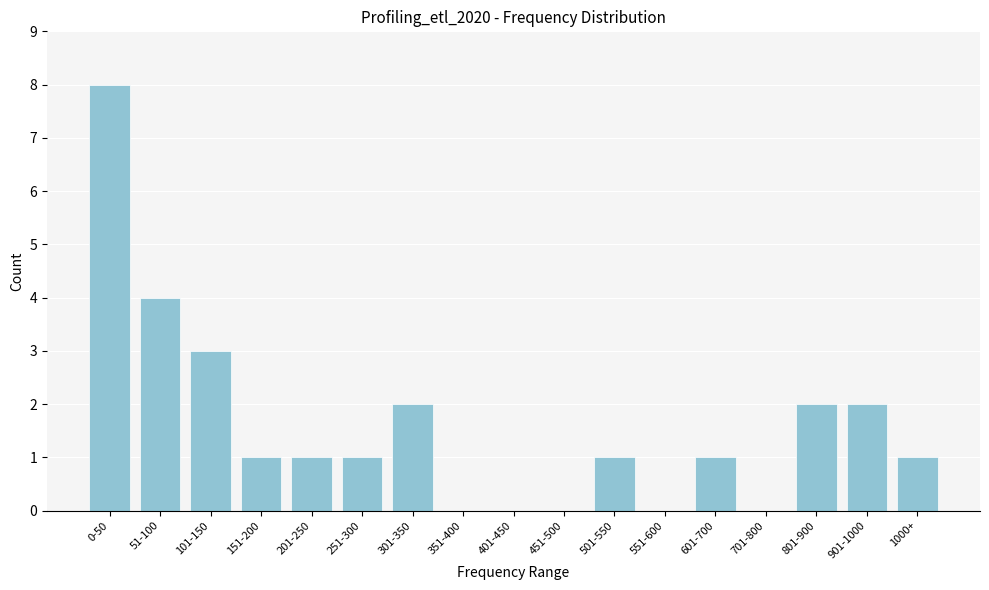

Reading left to right, list all the values displayed in this chart.

0-50=8	51-100=4	101-150=3	151-200=1	201-250=1	251-300=1	301-350=2	351-400=0	401-450=0	451-500=0	501-550=1	551-600=0	601-700=1	701-800=0	801-900=2	901-1000=2	1000+=1